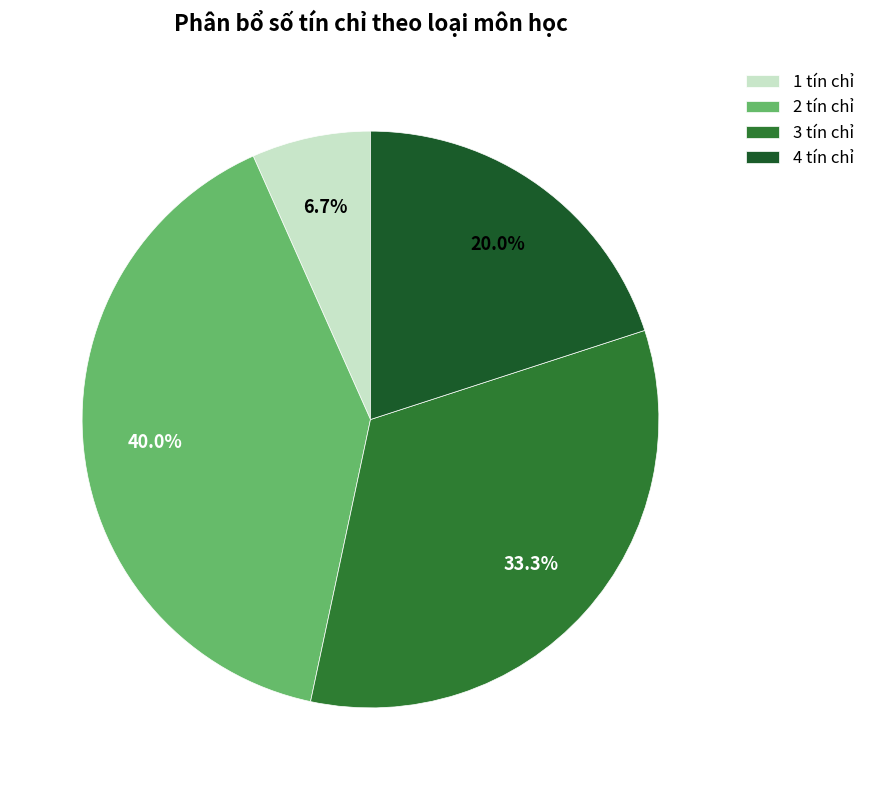

Is there a majority slice in this chart?

No